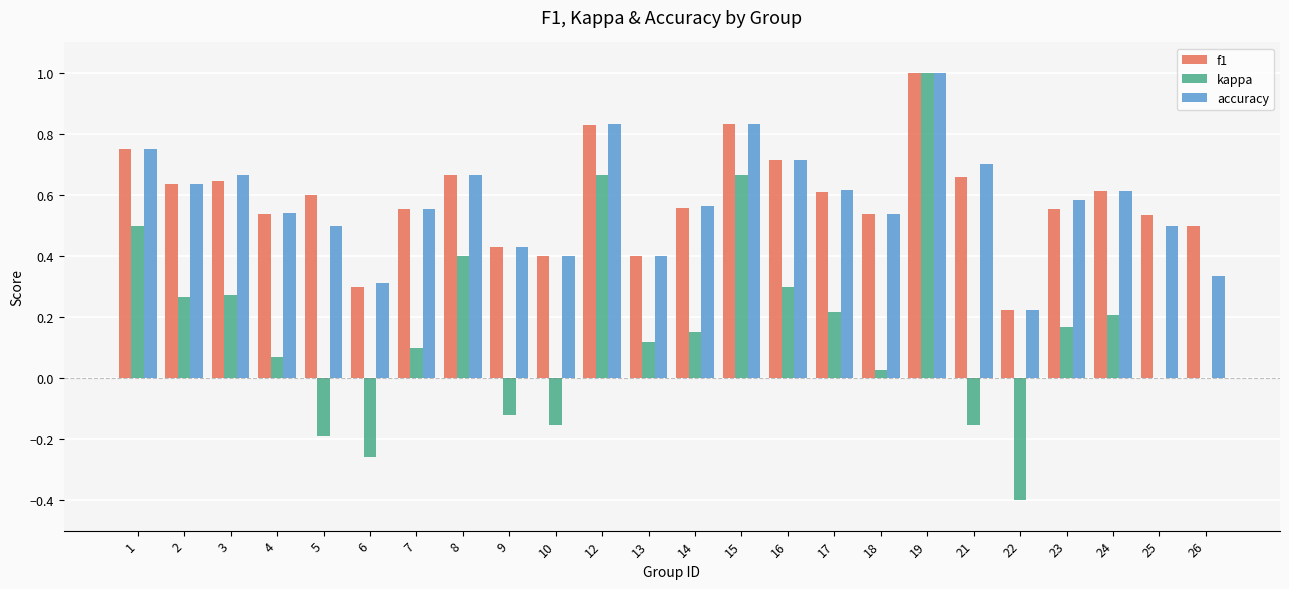

Is the value of f1 at 1 greater than the value of accuracy at 8?

Yes